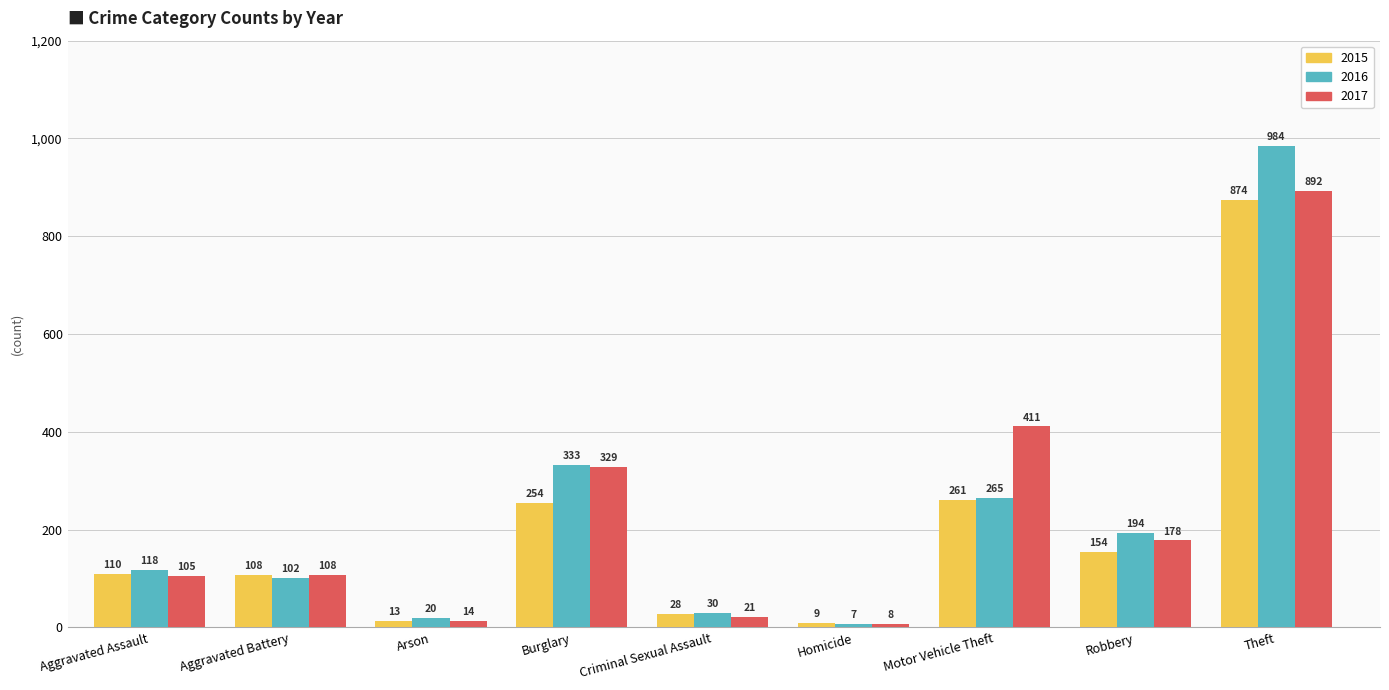

What are all the series names shown in the legend?

2015, 2016, 2017